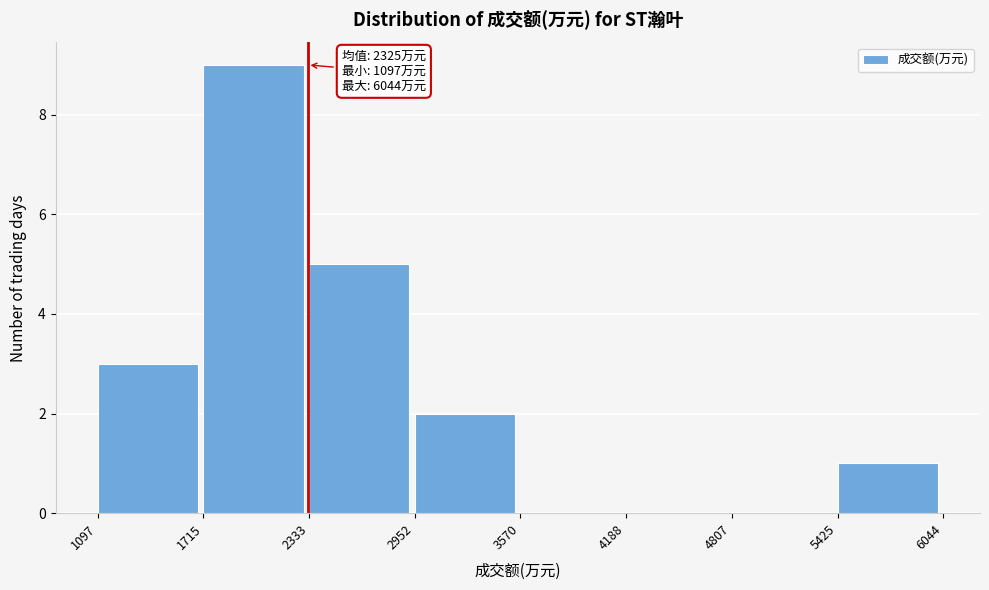

Which range on the x-axis has the tallest bar?

1715 to 2333